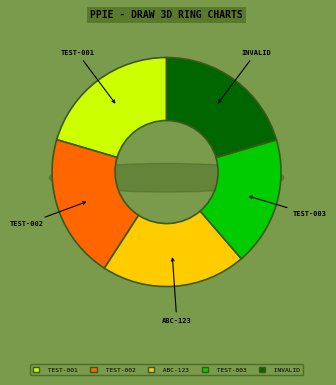

Rank the categories by value from lowest to highest.

TEST-003, TEST-002, TEST-001, ABC-123, INVALID